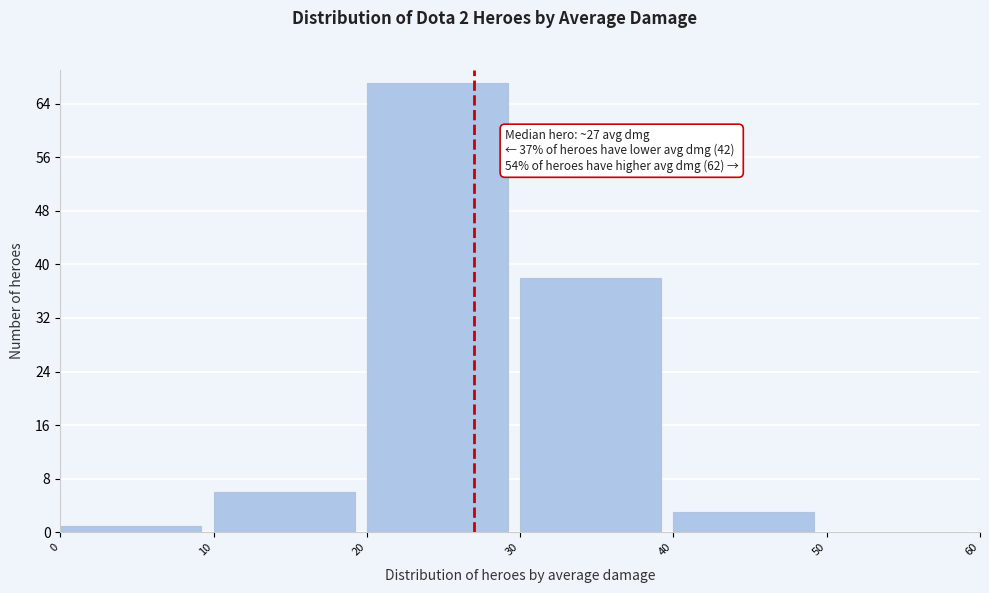

Over which range of the x-axis is the bar tallest?

20 to 30